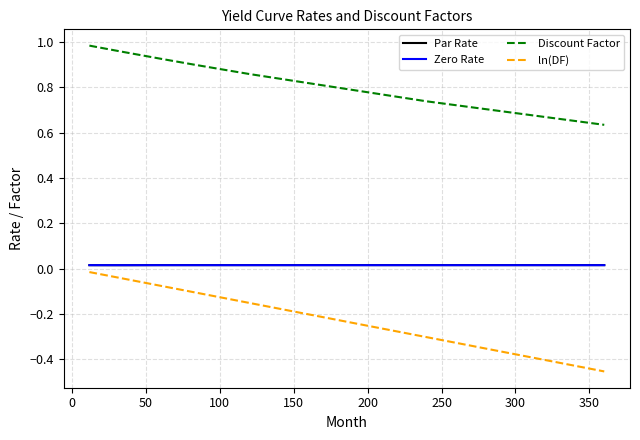

Which series has the largest range (max minus min)?

ln(DF)